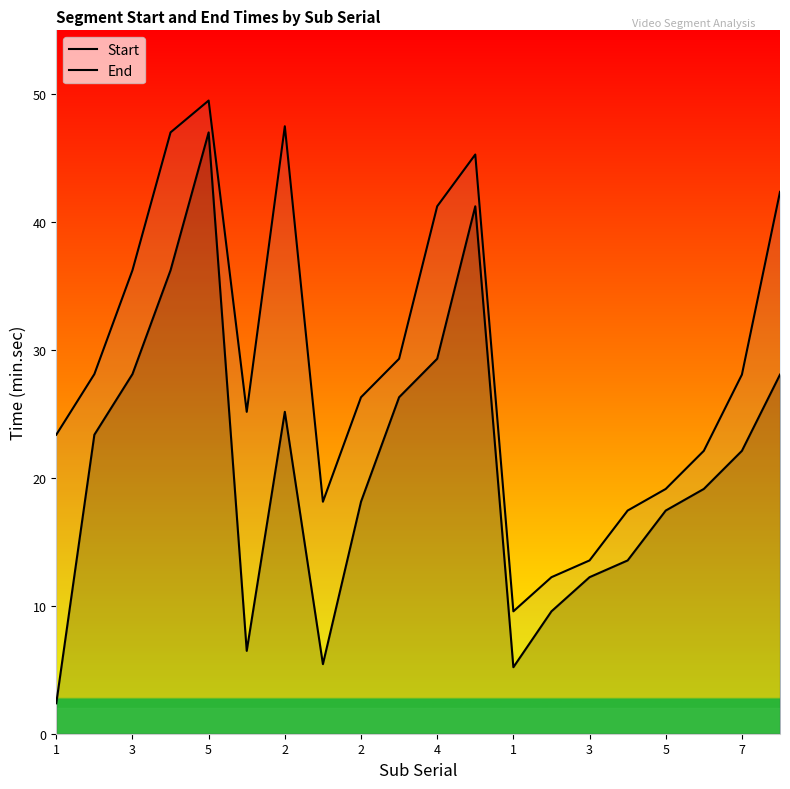

Which series has the widest spread of values?

Start